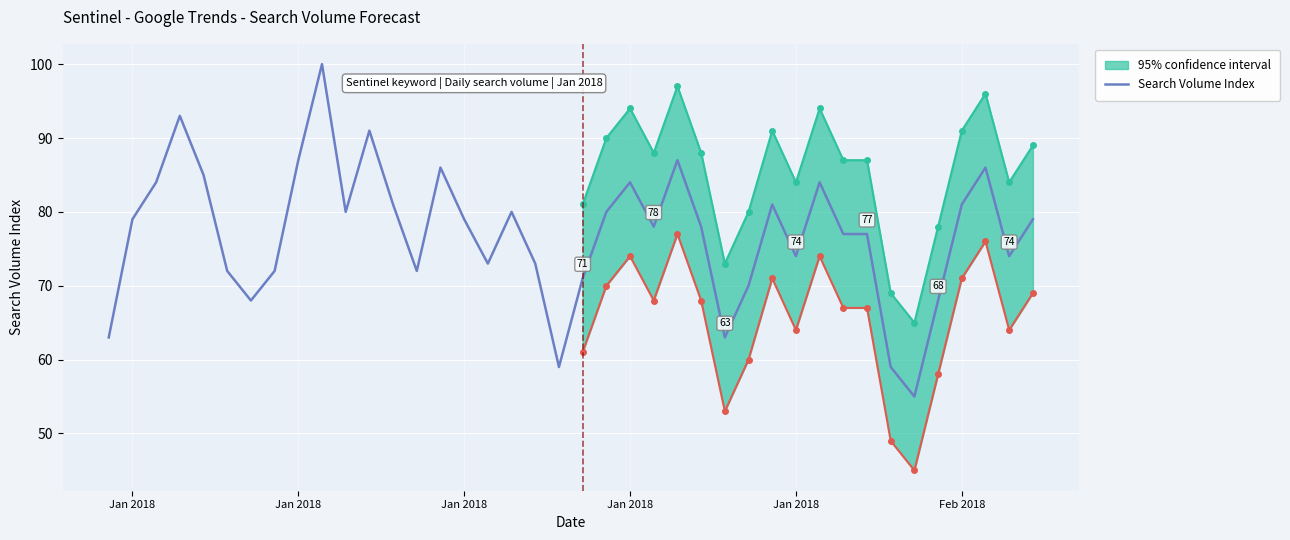

Count the number of categories in the chart.

40